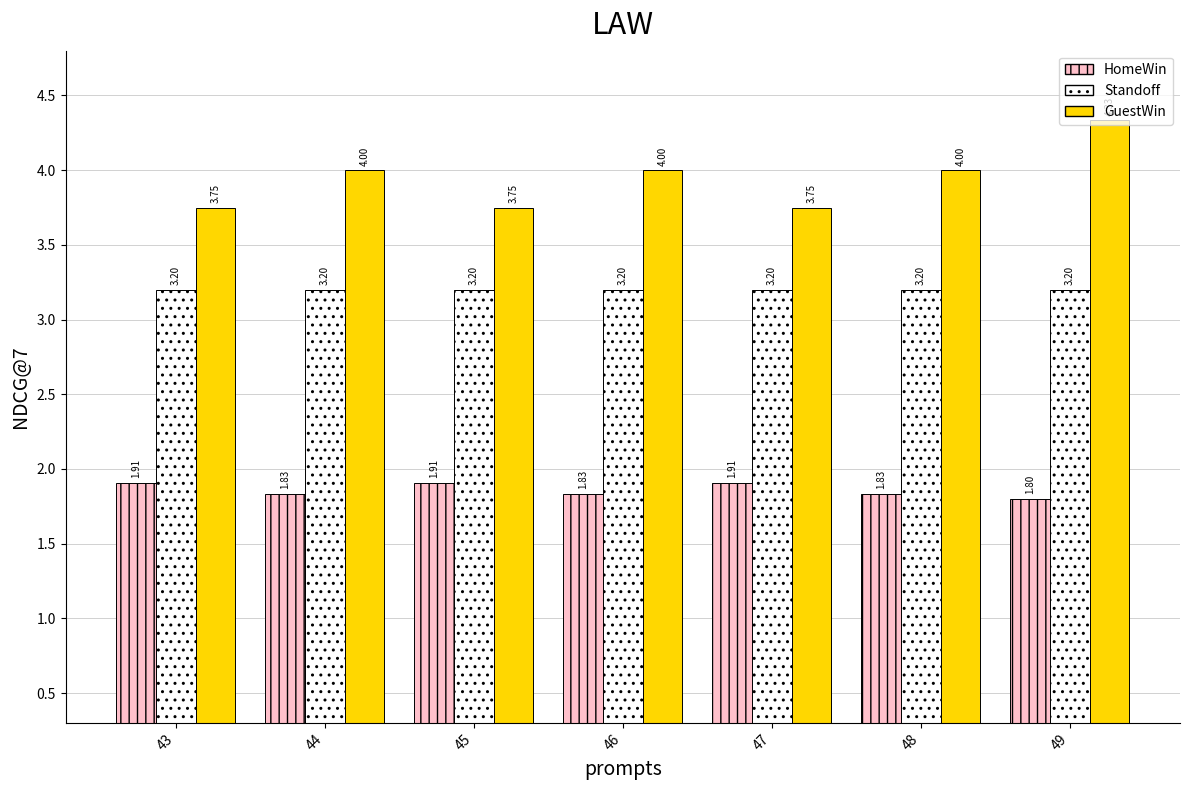

Does the chart contain any negative values?

No